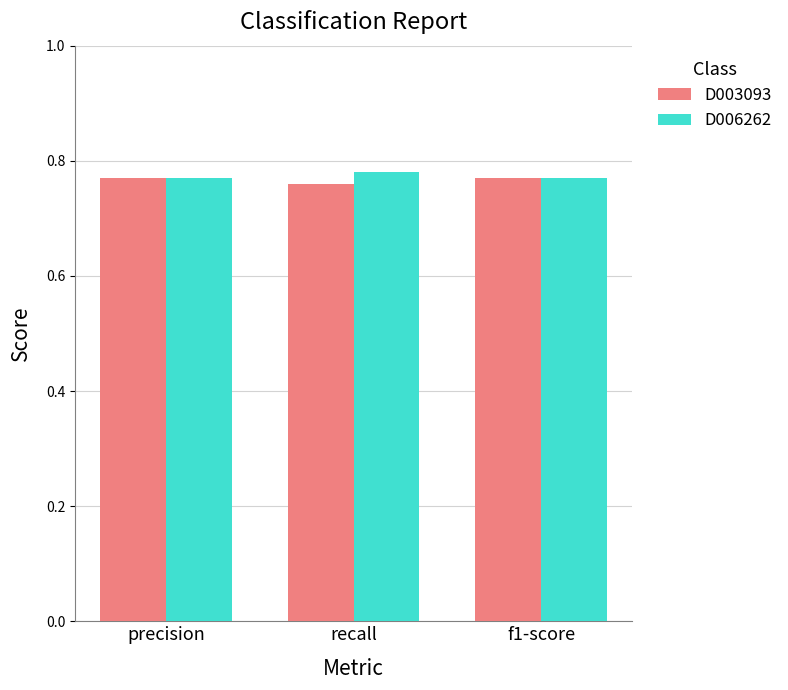

How many D003093 values are between 0 and 1?

3